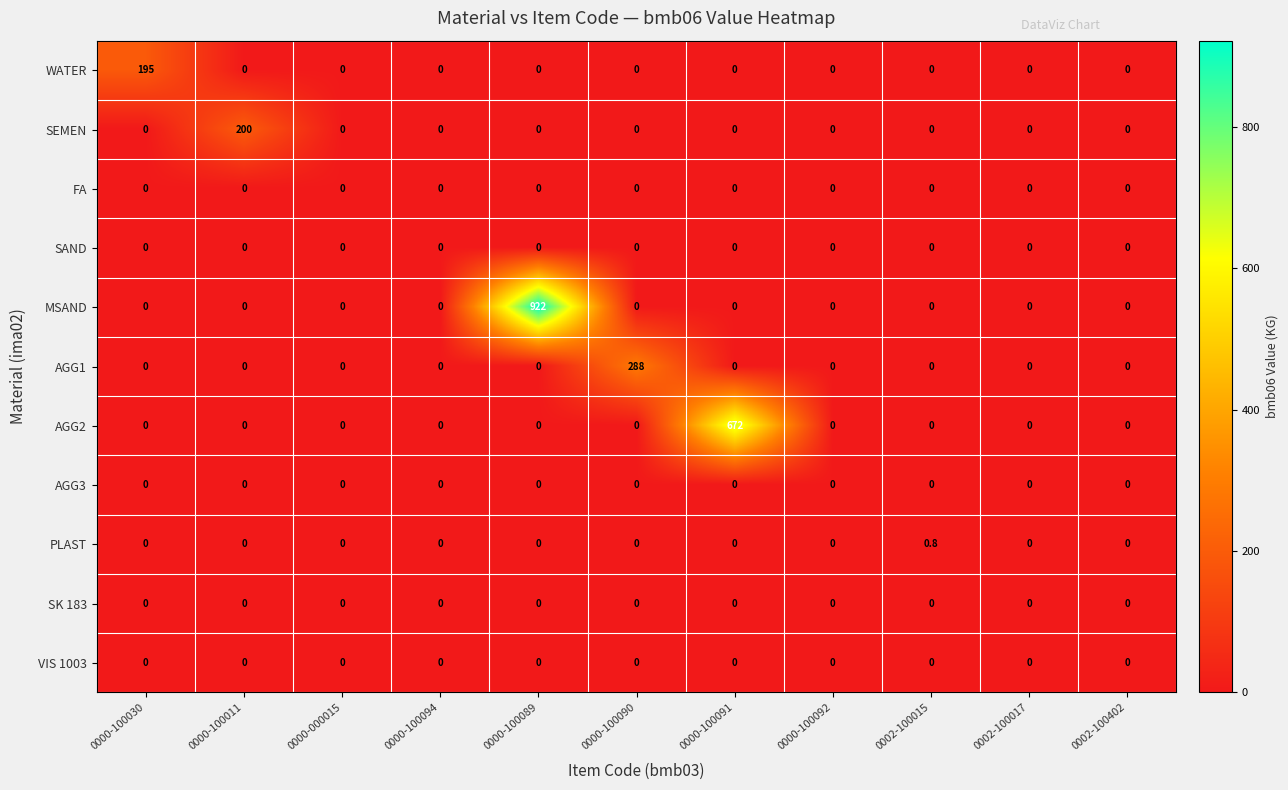

Which label corresponds to the largest value in the chart?

0000-100089